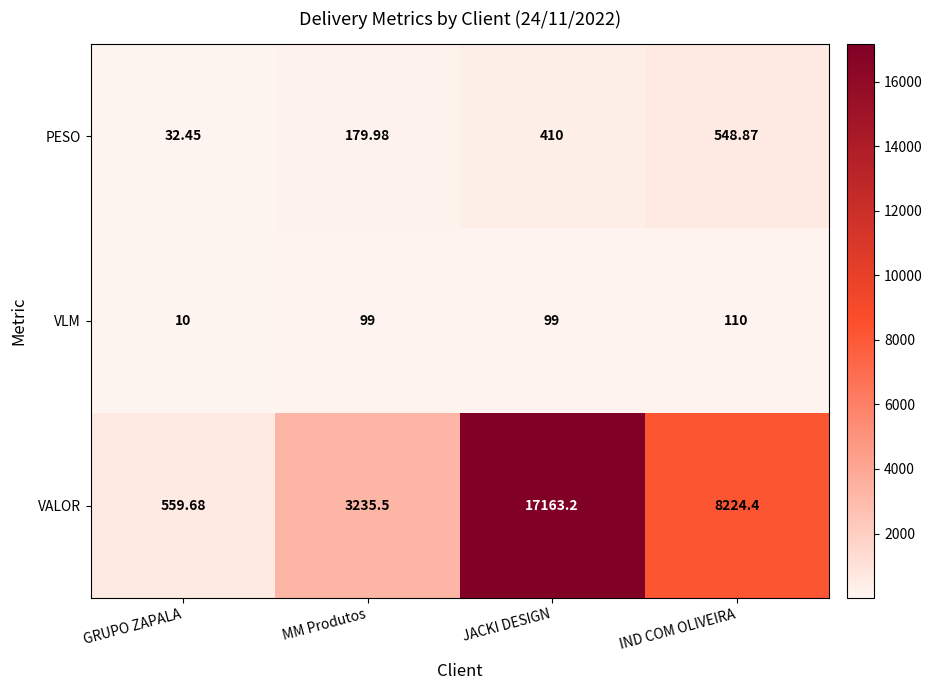

Which series has the largest total across all categories?

VALOR